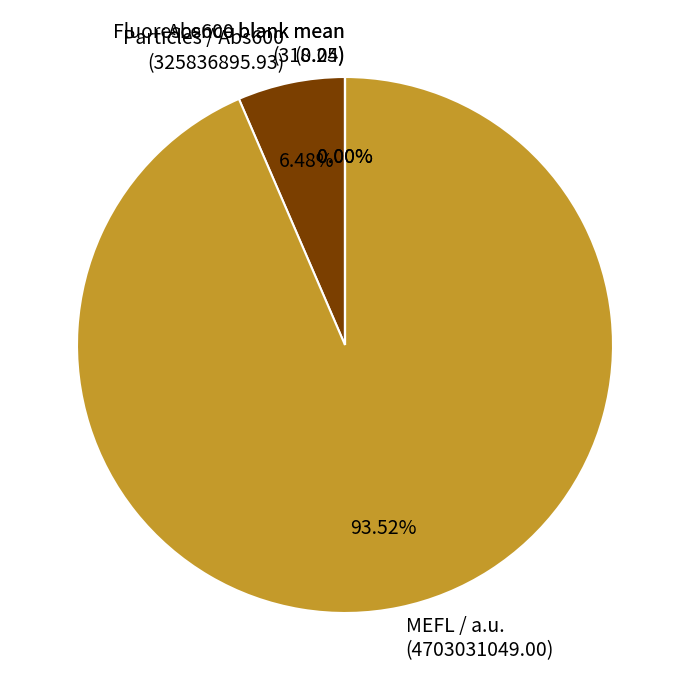

What is the smallest slice in the pie chart?

Abs600 blank mean